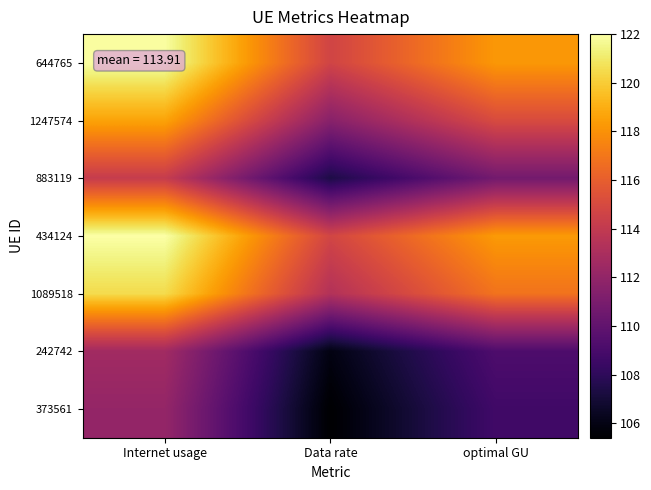

What is the smallest value displayed?

105.4